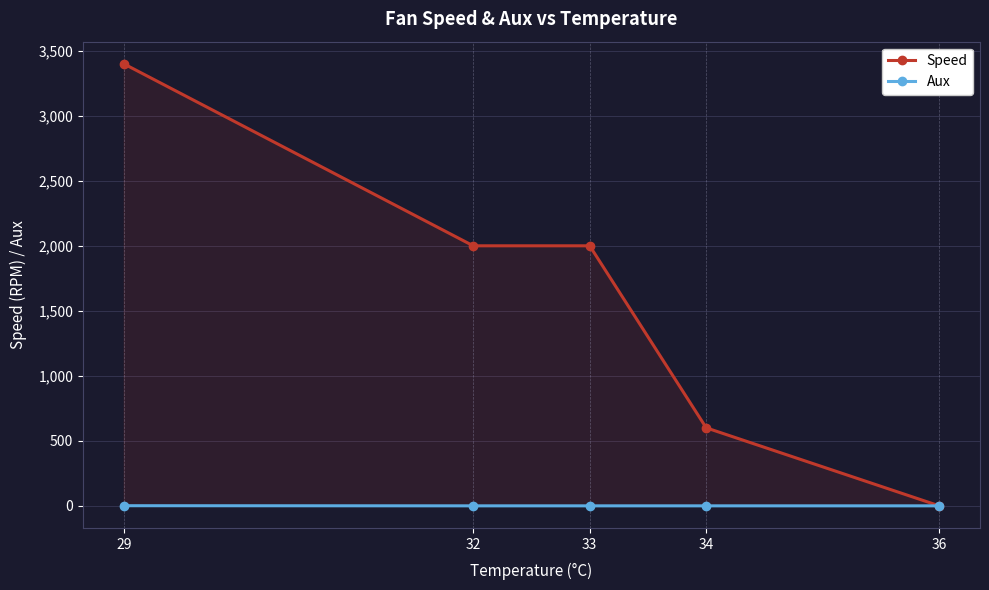

True or false: Speed and Aux cross at least once.

False